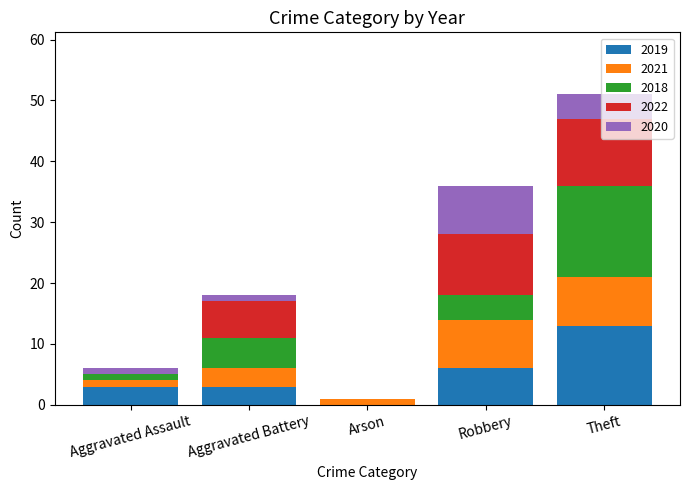

Which category has the highest value in the 2019 series?

Theft